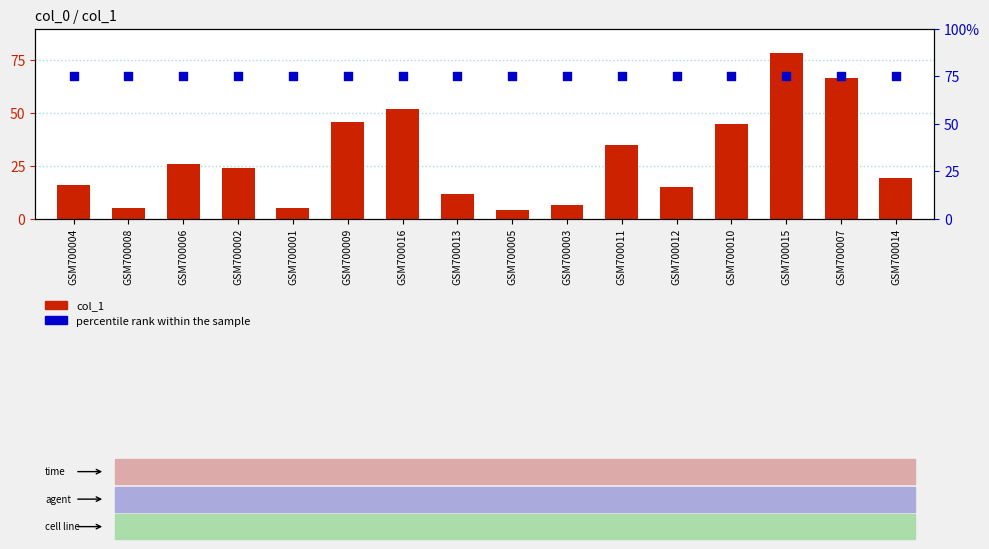

At how many categories does at least one series exceed 64?

16